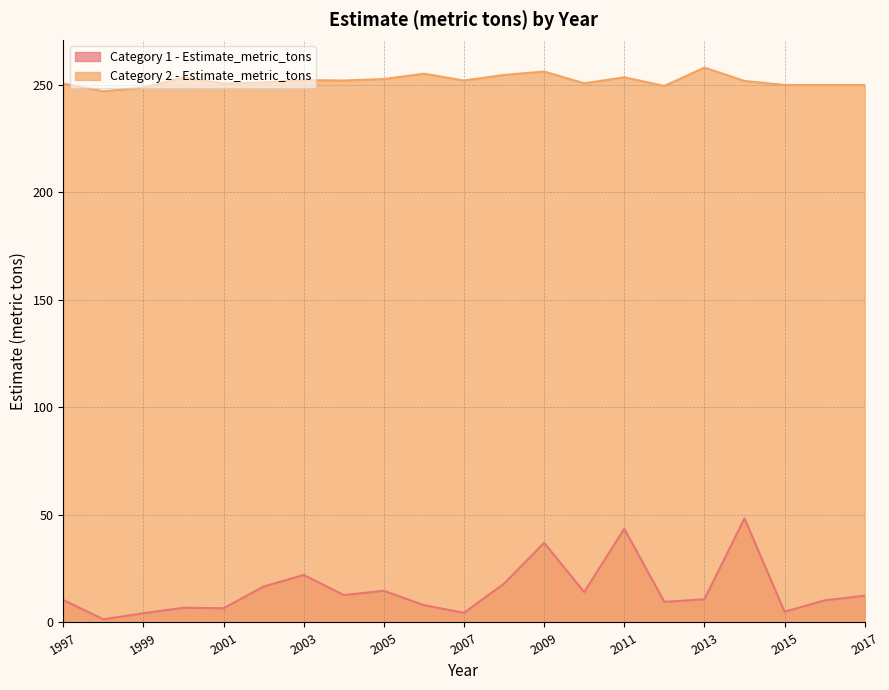

Which series has the largest total across all categories?

Category 2 - Estimate_metric_tons